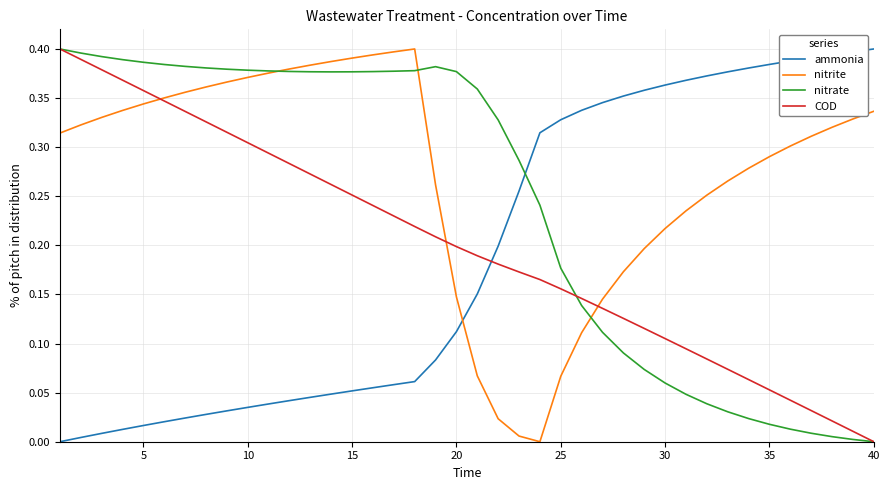

Which series has the largest total across all categories?

nitrite